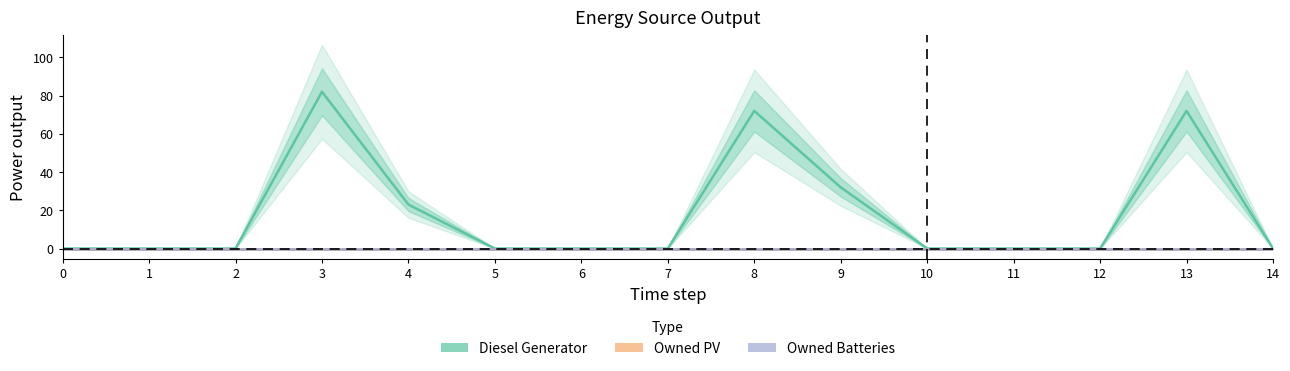

What is the difference between the maximum and minimum values in the Diesel Generator series?

82